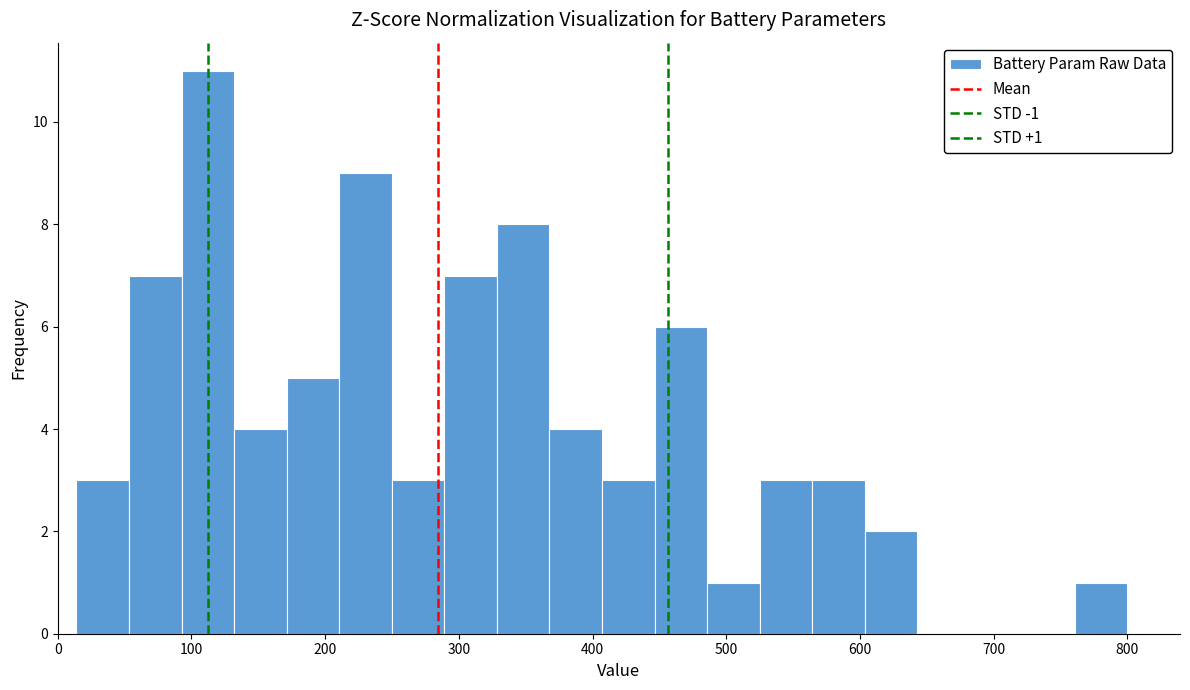

Read against the x-axis, roughly where is the centre of the tallest bar?

110